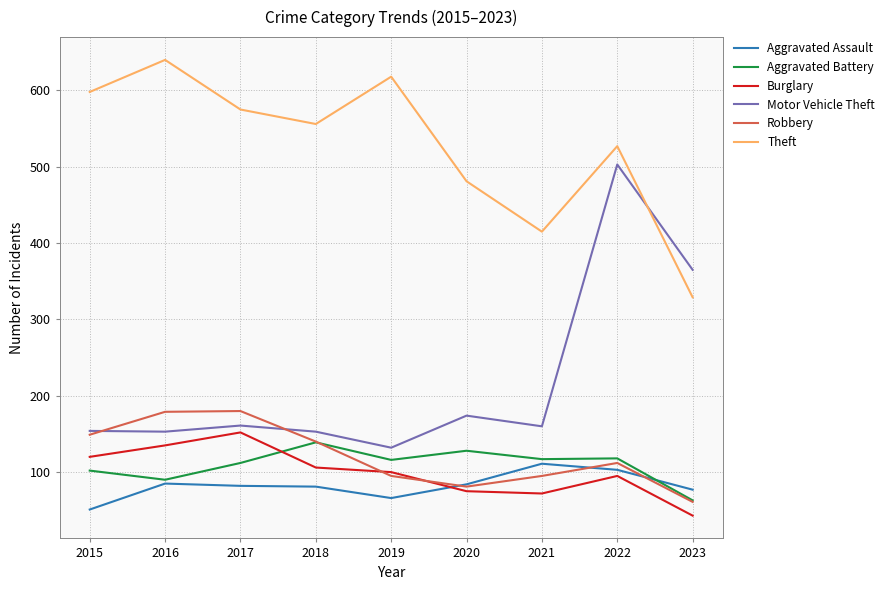

List the series in order of their peak value, highest first.

Theft, Motor Vehicle Theft, Robbery, Burglary, Aggravated Battery, Aggravated Assault